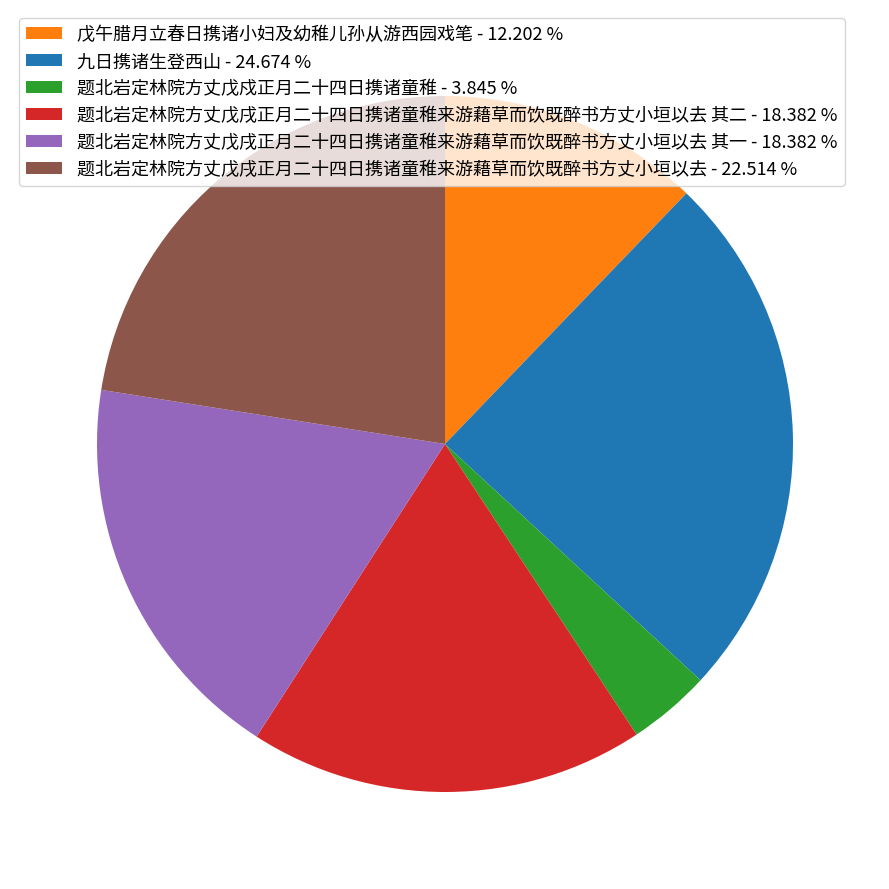

Which category has the smallest portion of the pie?

题北岩定林院方丈戊戍正月二十四日携诸童稚 - 3.845 %